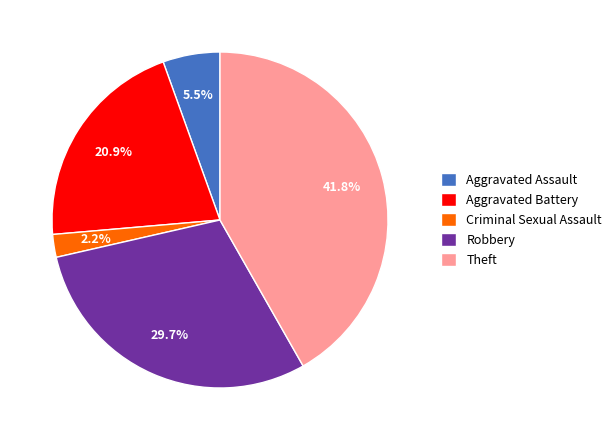

What is the largest slice in the pie chart?

Theft